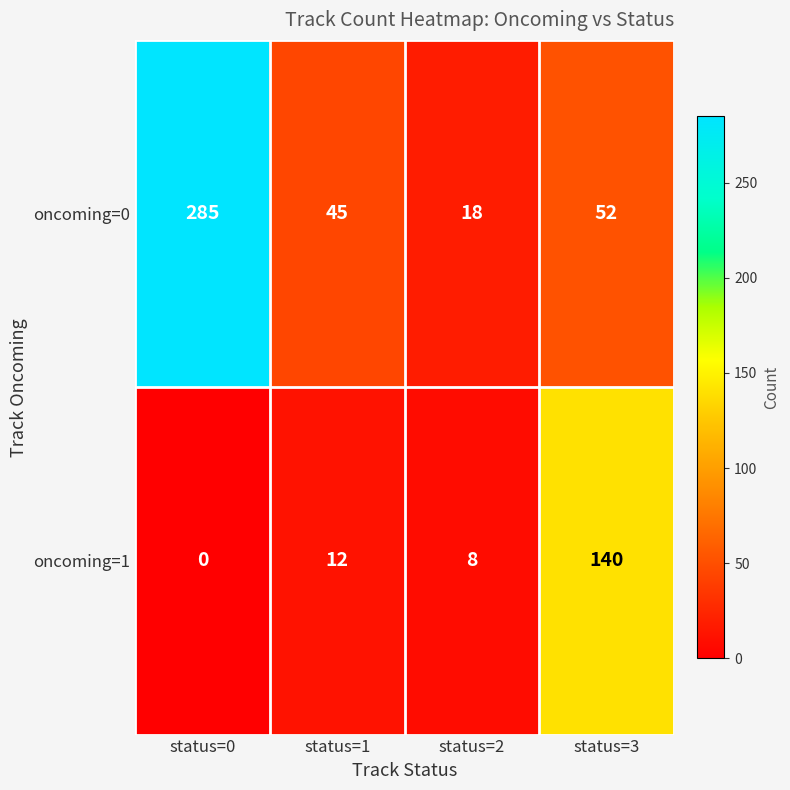

What is the total value across all series at status=0?

285